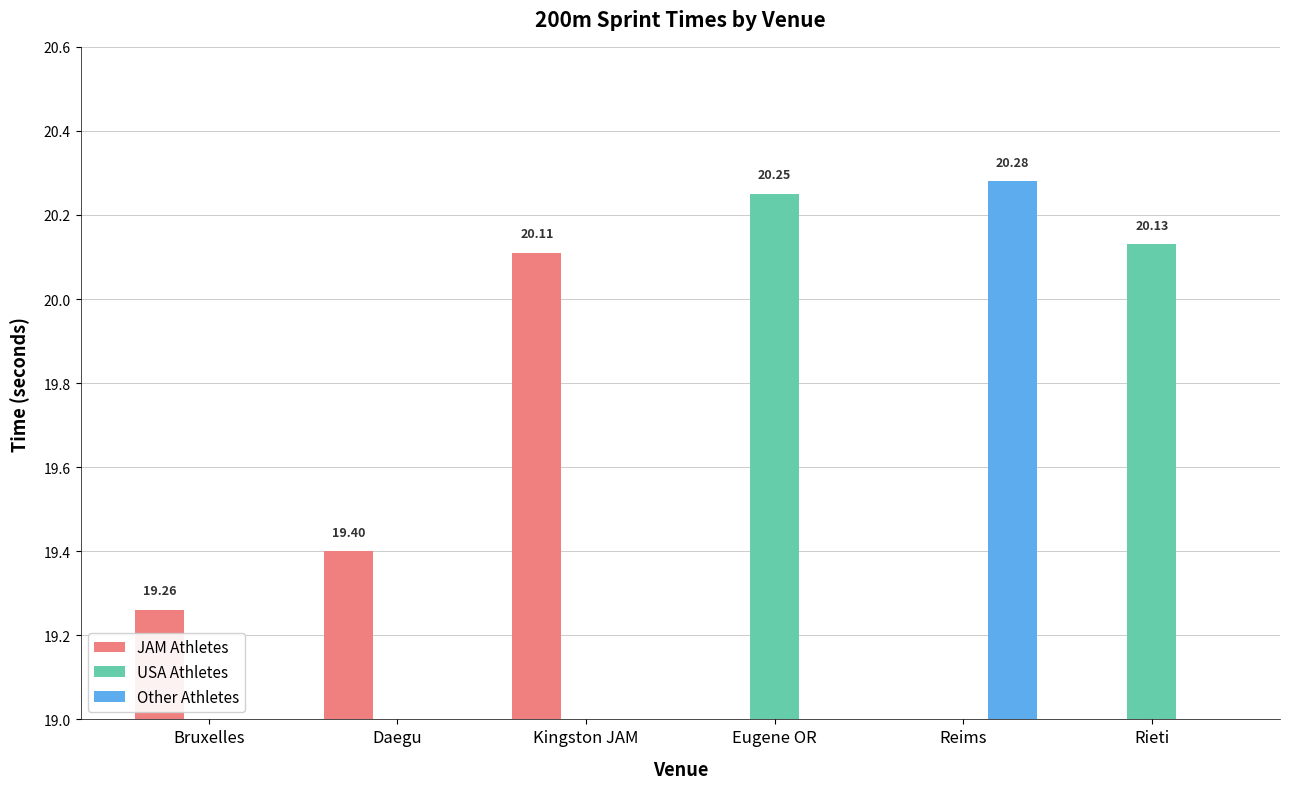

Rank the series at Reims from lowest to highest value.

JAM Athletes, USA Athletes, Other Athletes